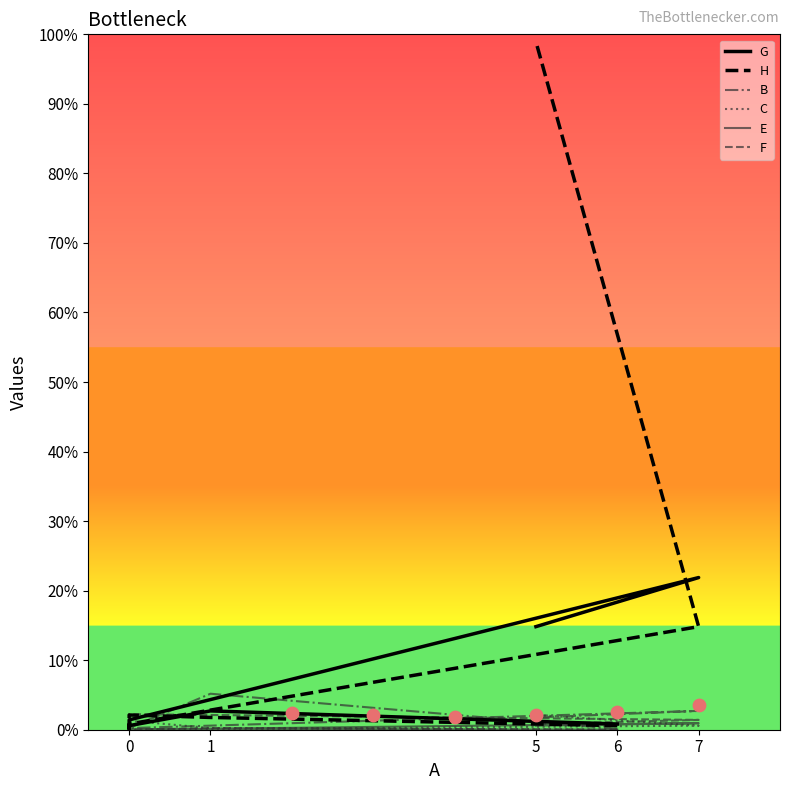

What are all the series names shown in the legend?

G, H, B, C, E, F